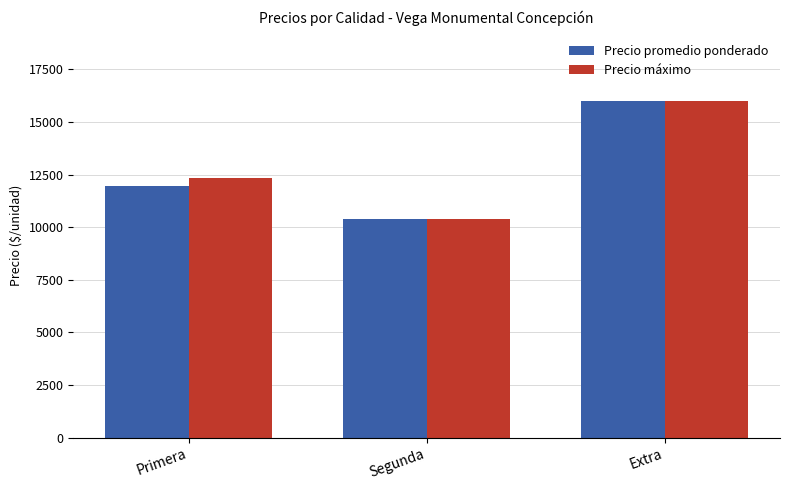

Reading right to left, what are all the values shown in this chart?

Precio promedio ponderado: Extra=16000	Segunda=10375	Primera=11966
Precio máximo: Extra=16000	Segunda=10375	Primera=12344